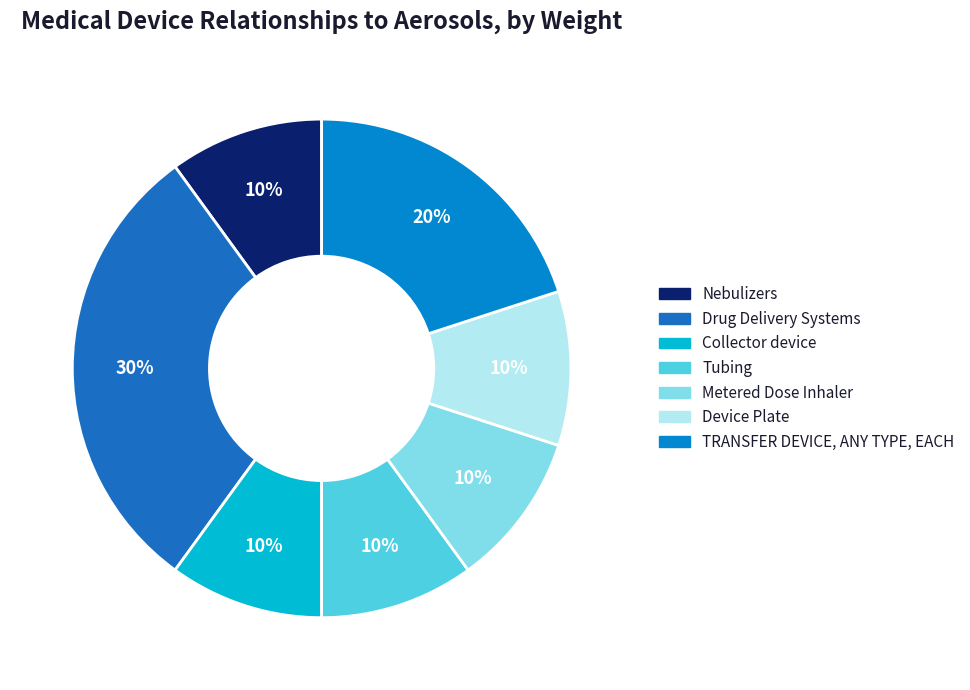

Is there any slice that represents more than half of the pie?

No